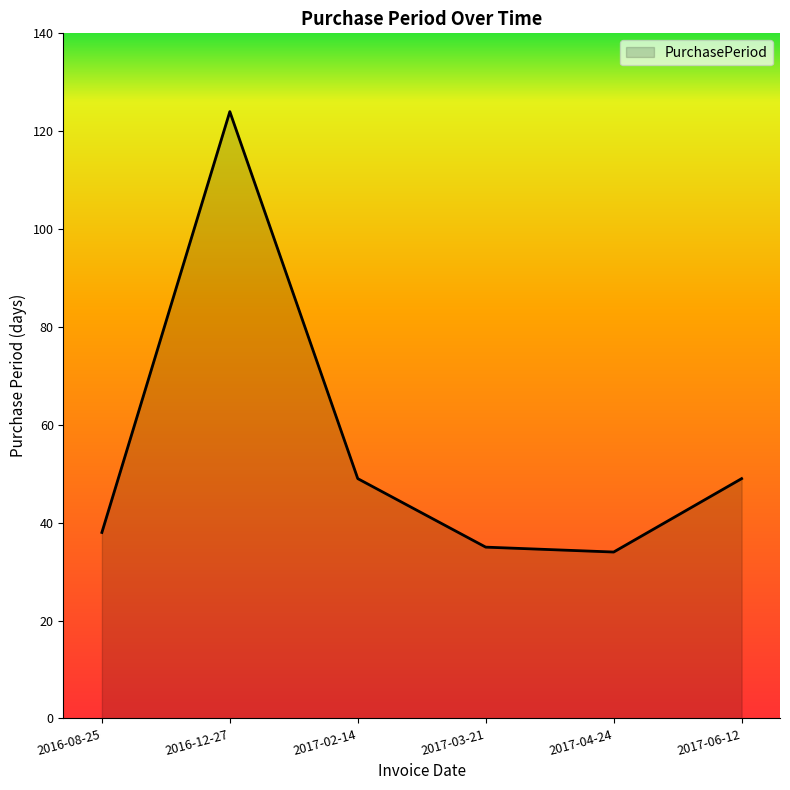

How many interior local valleys (lower than both neighbors) does the data have?

1